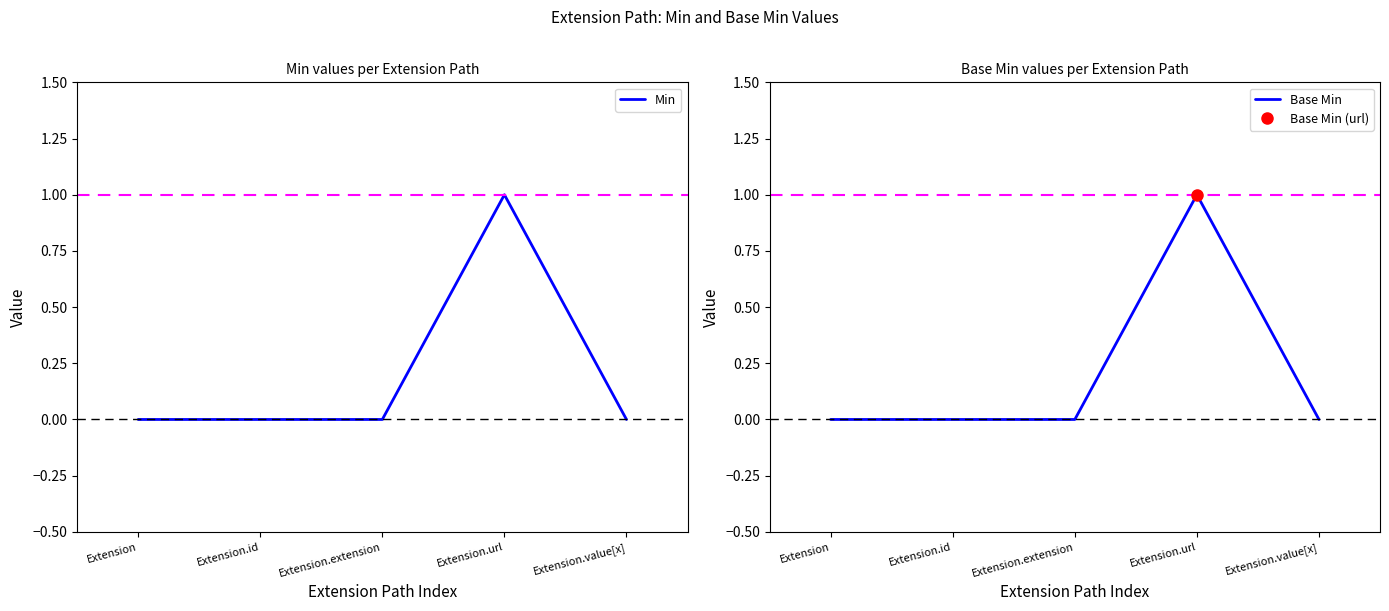

Reading left to right, list all the values displayed in this chart.

Min: Extension=0	Extension.id=0	Extension.extension=0	Extension.url=1	Extension.value[x]=0
Base Min: Extension=0	Extension.id=0	Extension.extension=0	Extension.url=1	Extension.value[x]=0